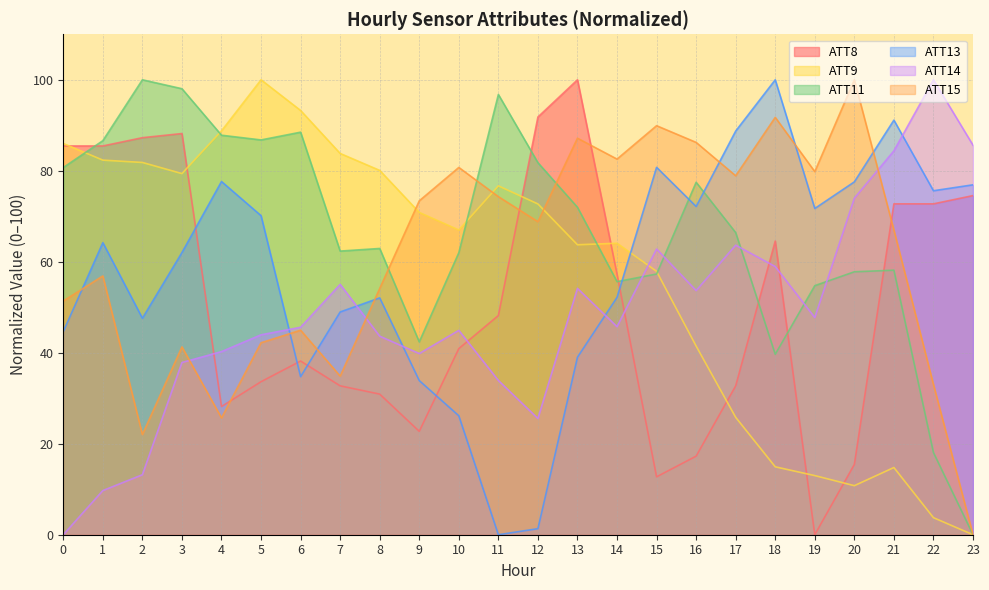

How many data points in ATT15 are less than 68?

12